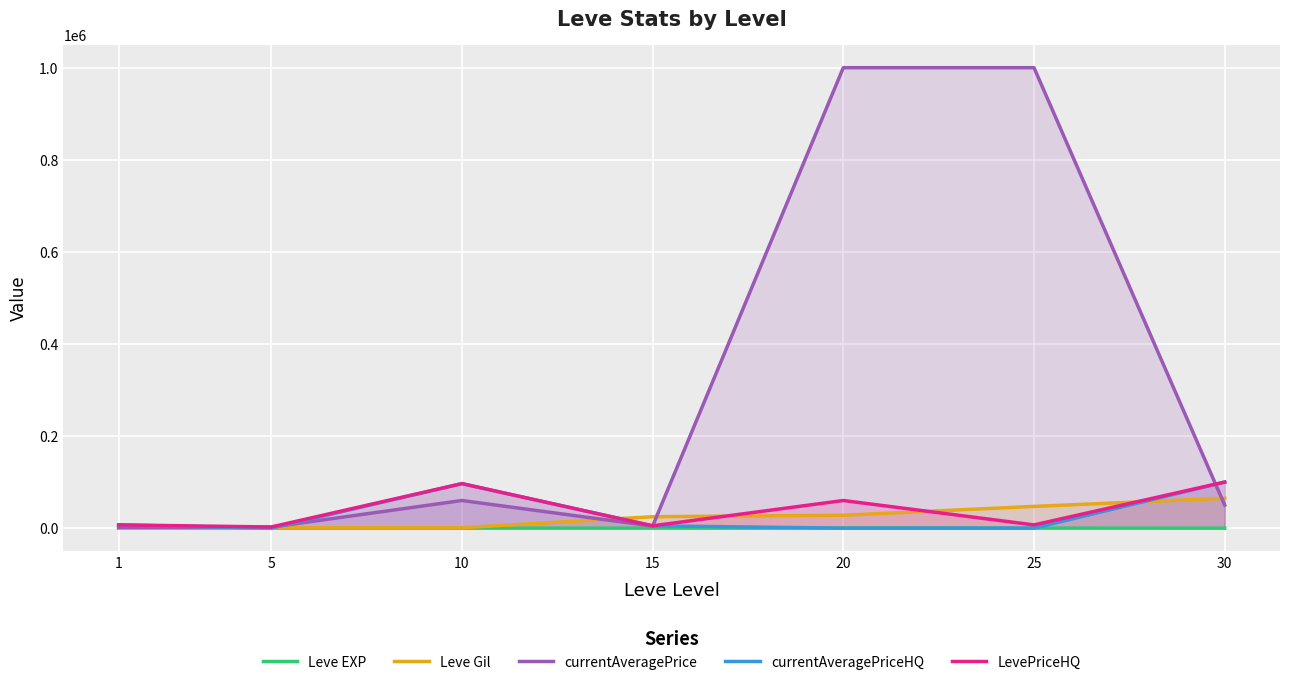

What is the value of the currentAveragePriceHQ point at the 7th from the left?

100057